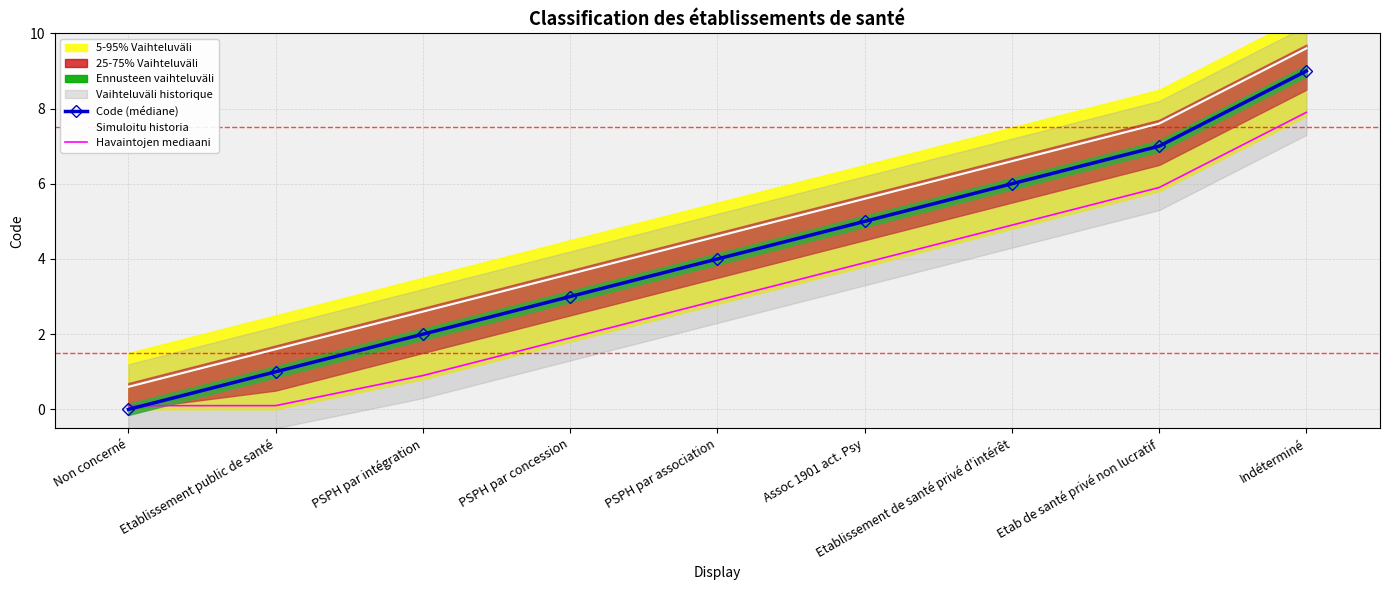

What is the difference between the Simuloitu historia values at Etablissement de santé privé d'intérêt and PSPH par intégration?

4.0